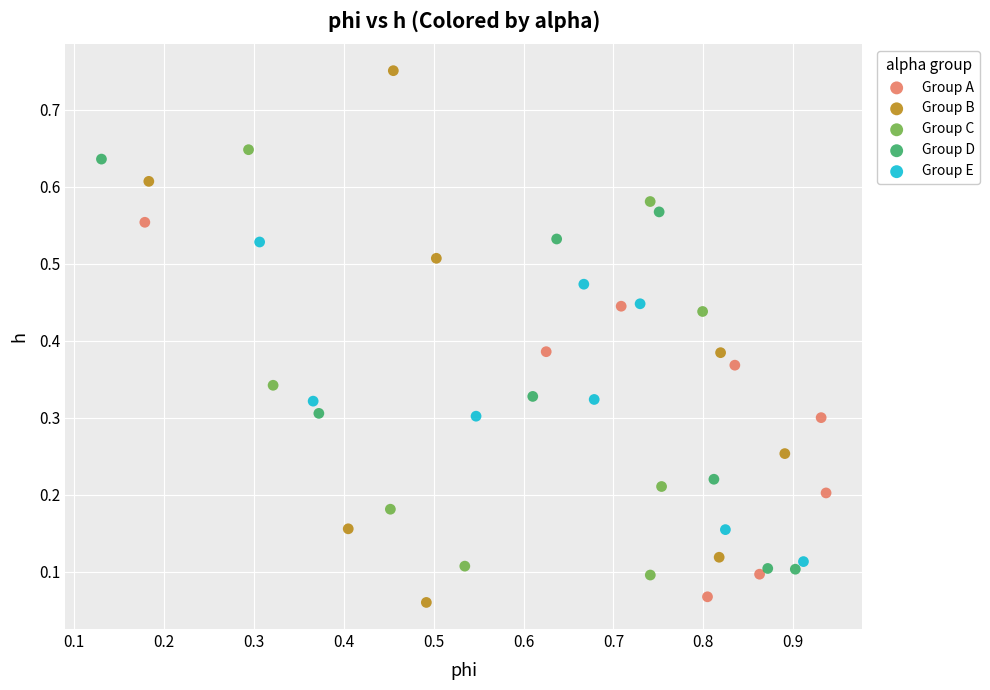

Which series has the largest Y range (max minus min)?

Group B